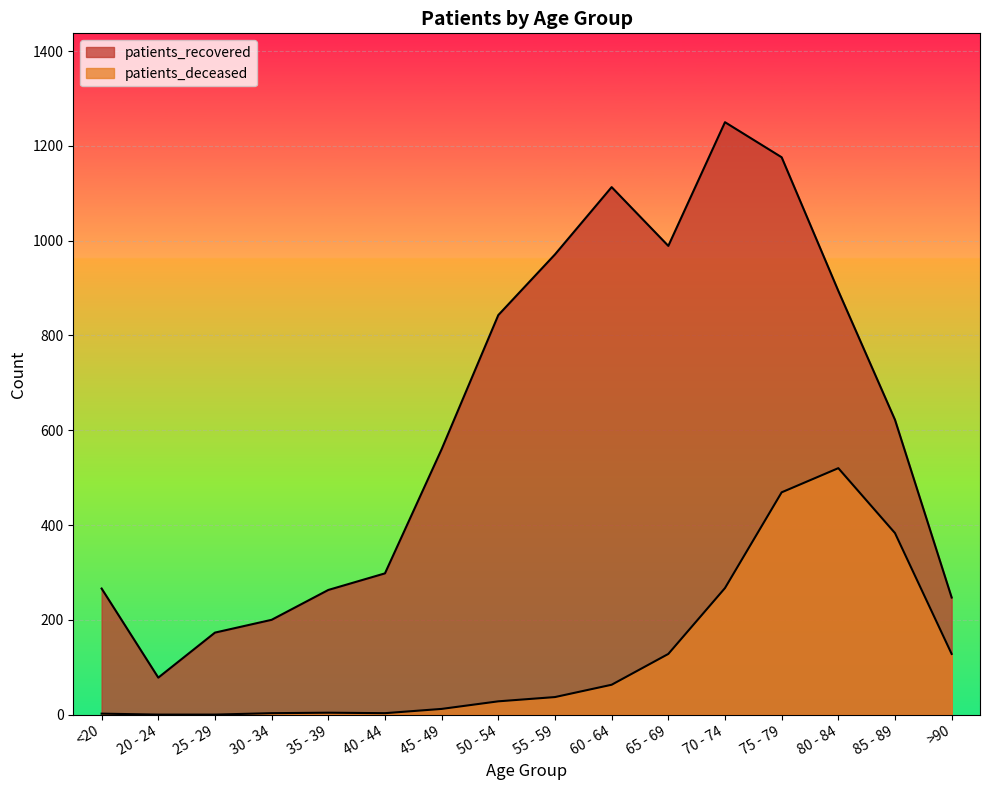

Reading right to left, list all the values displayed in this chart.

patients_deceased: >90=128	85 - 89=383	80 - 84=520	75 - 79=469	70 - 74=267	65 - 69=128	60 - 64=63	55 - 59=37	50 - 54=28	45 - 49=12	40 - 44=3	35 - 39=4	30 - 34=3	25 - 29=0	20 - 24=0	<20=2
patients_recovered: >90=247	85 - 89=622	80 - 84=894	75 - 79=1176	70 - 74=1250	65 - 69=989	60 - 64=1113	55 - 59=971	50 - 54=843	45 - 49=560	40 - 44=298	35 - 39=263	30 - 34=200	25 - 29=173	20 - 24=78	<20=266